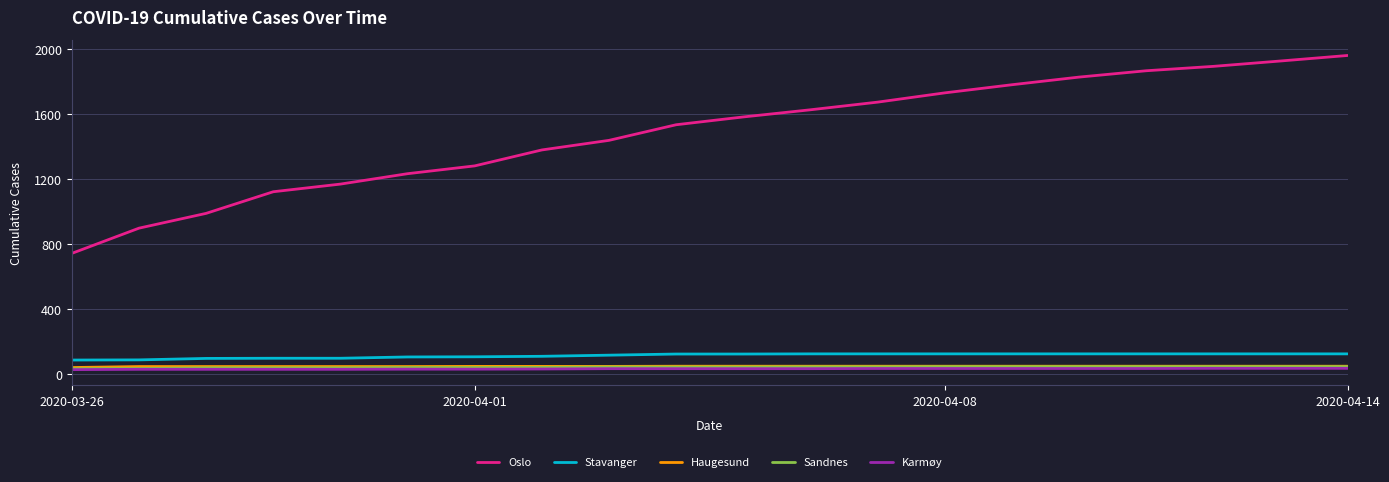

Which series has the largest range (max minus min)?

Oslo